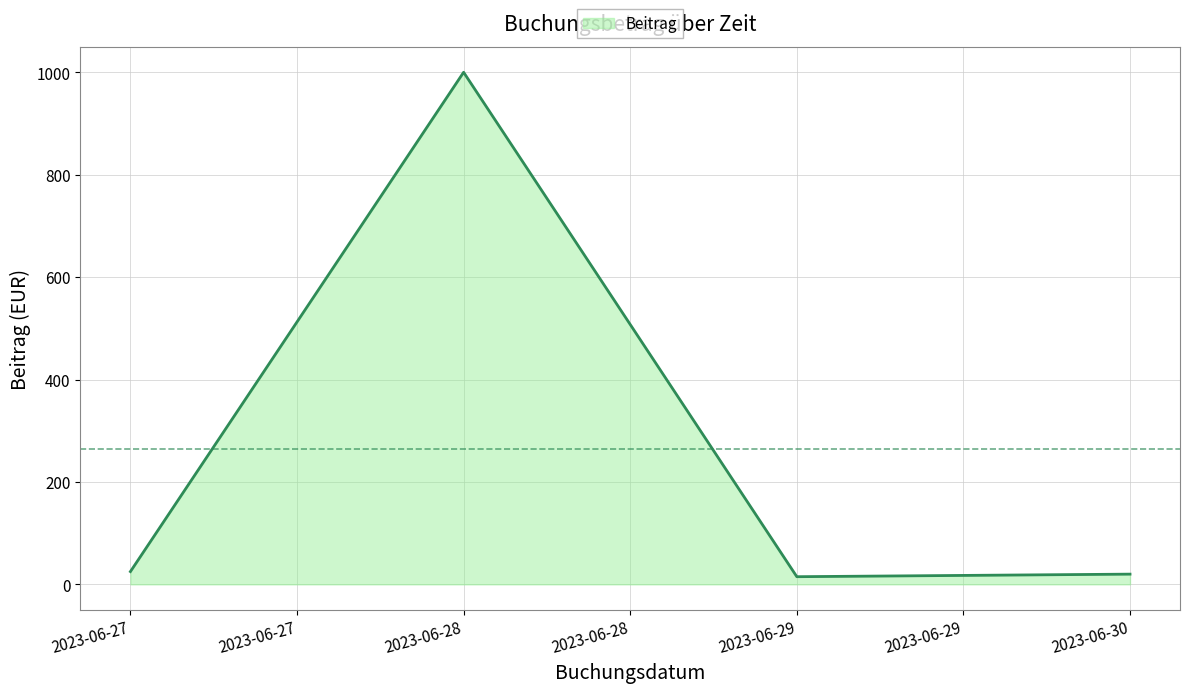

What is the greatest value displayed?

1000